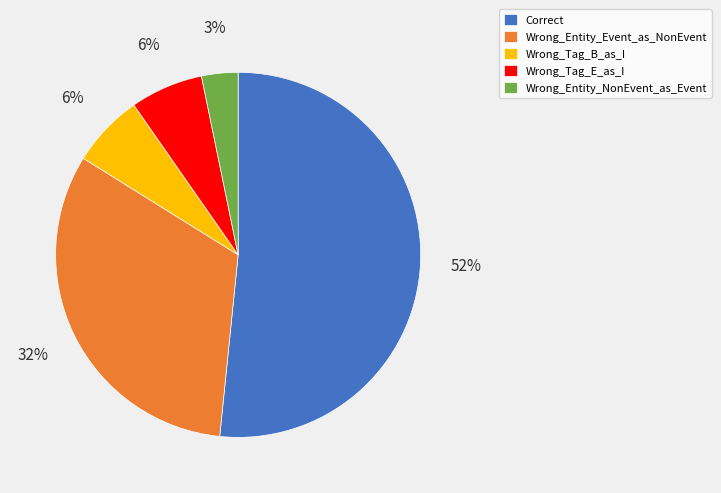

To the nearest percent, what is the average slice percentage?

20%